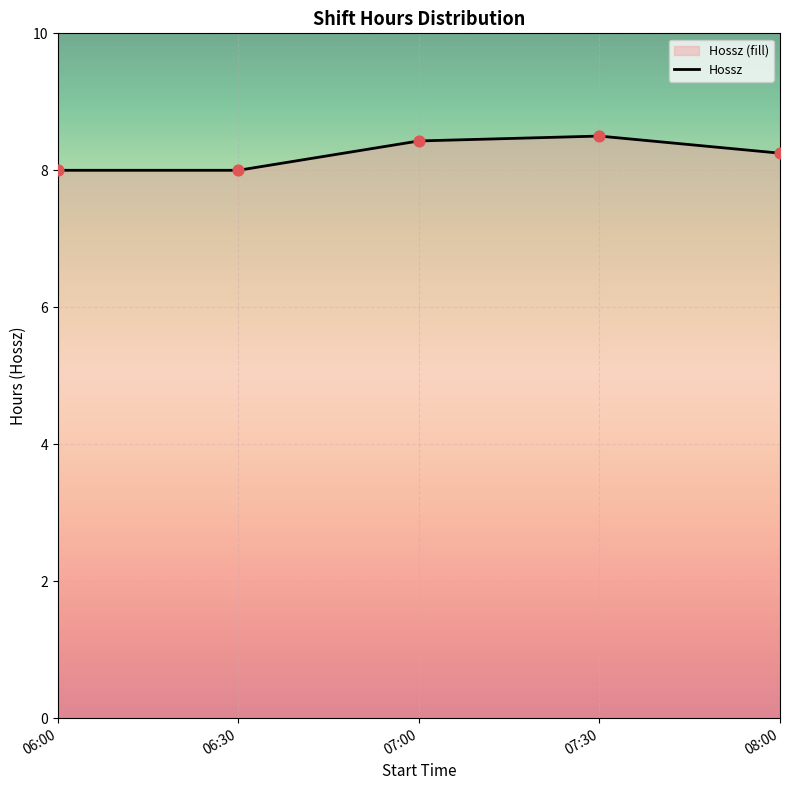

What is the change in value from 07:00 to 07:30?

+0.1